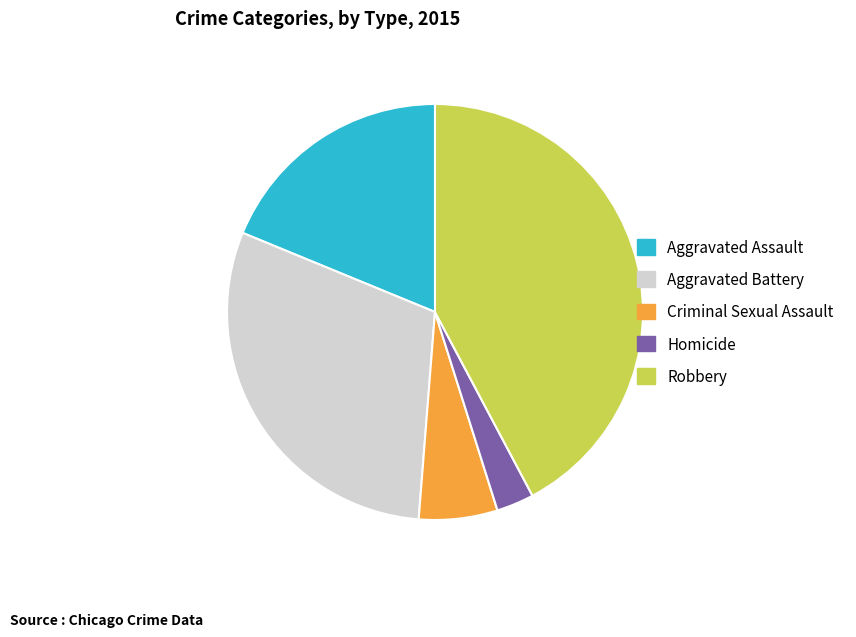

How many segments does this pie chart have?

5